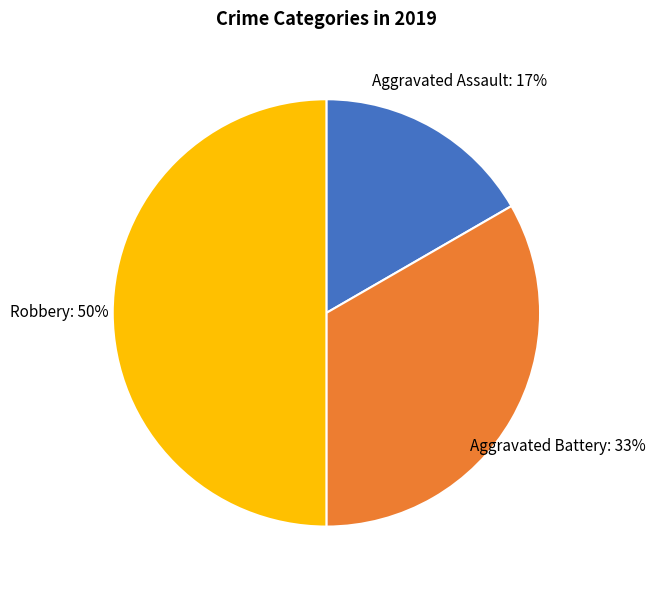

Which category has the smallest portion of the pie?

Aggravated Assault